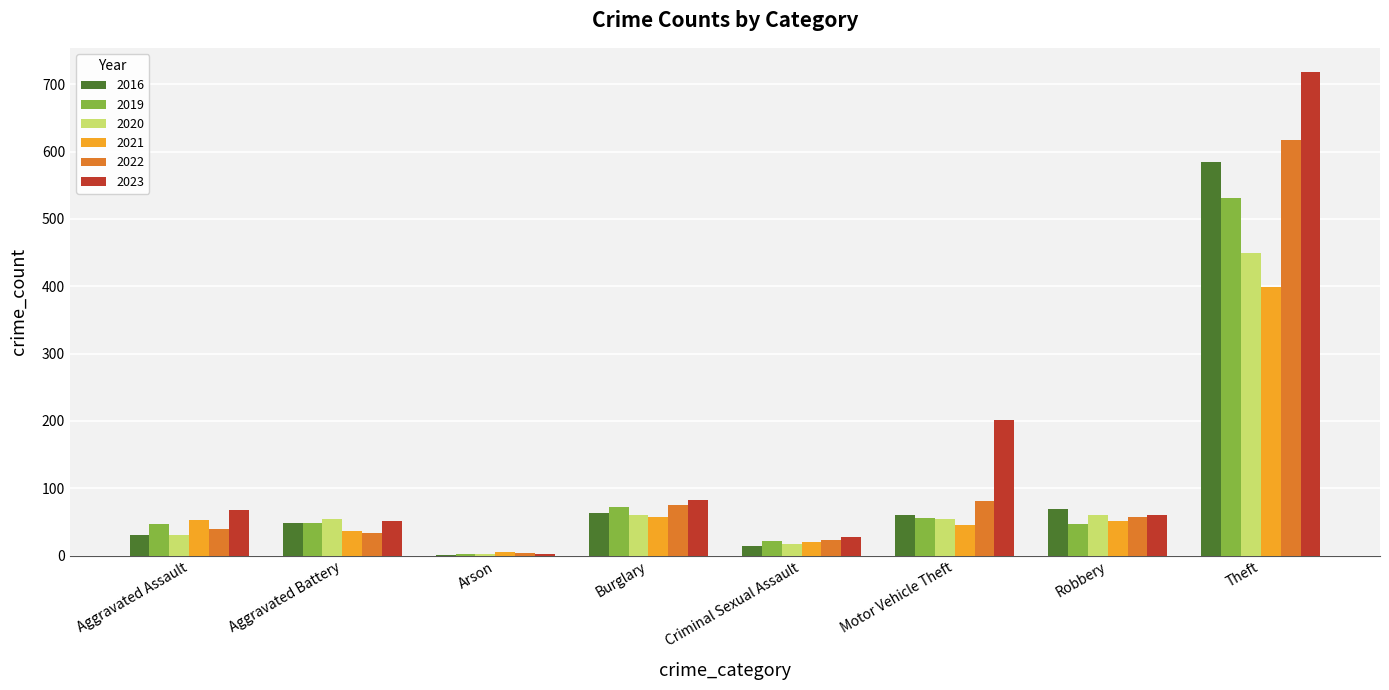

What is the greatest value displayed?

718